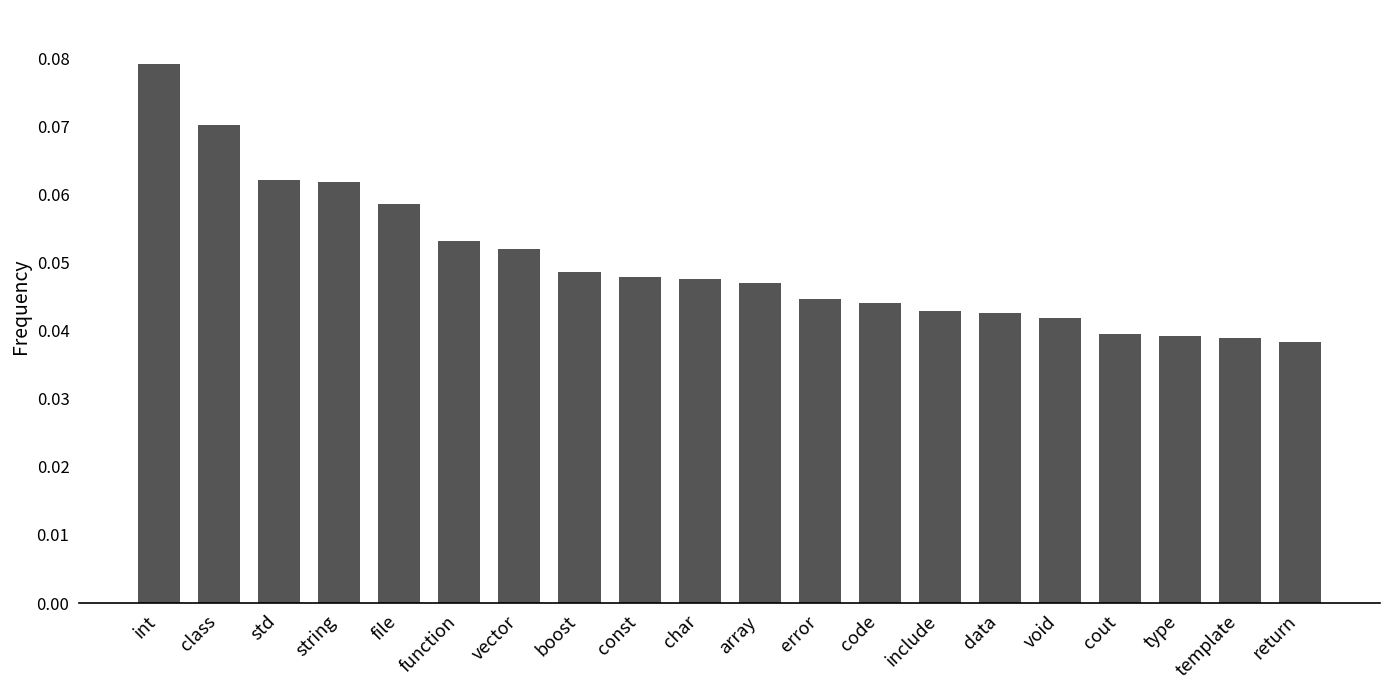

What is the sum of all values?

1.0